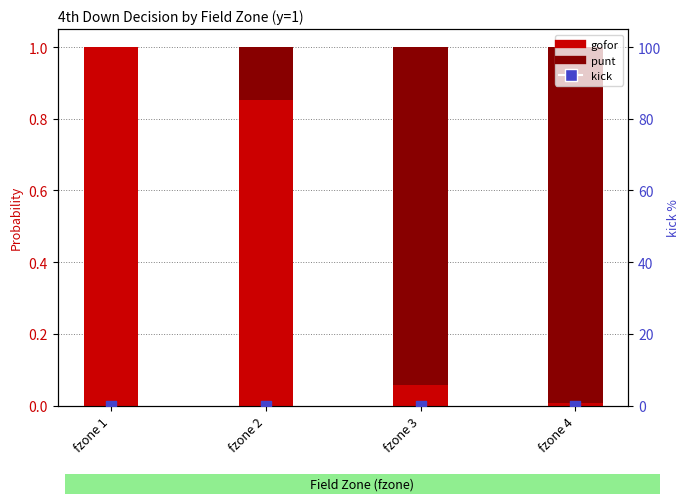

Which series reaches the minimum Y coordinate?

kick